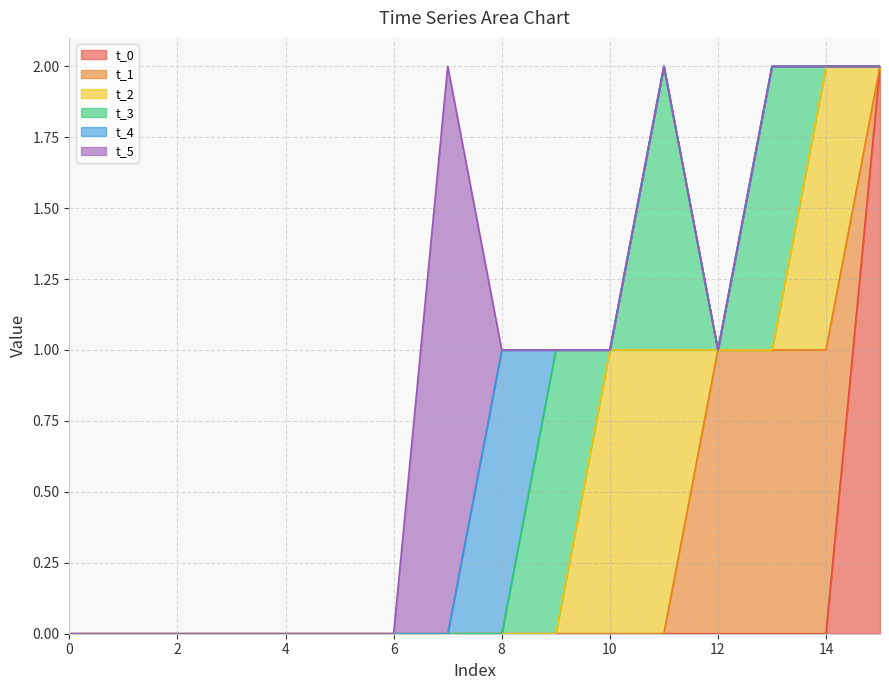

How many t_4 values are between 0 and 1?

16